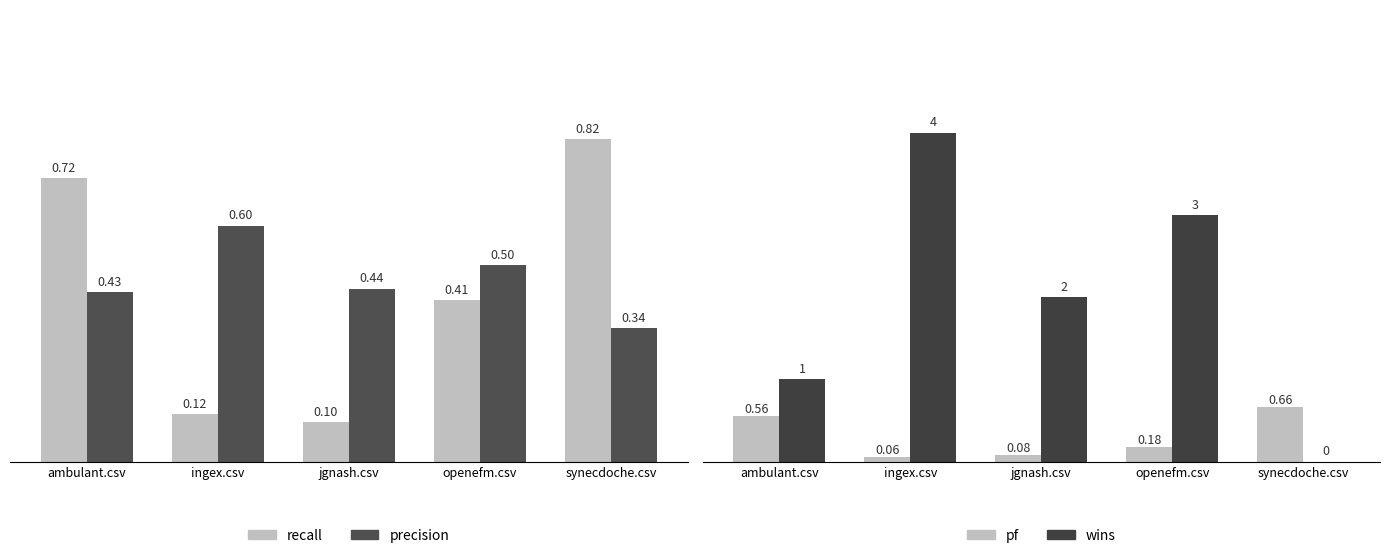

True or false: wins has a value of 2.8 at synecdoche.csv.

False